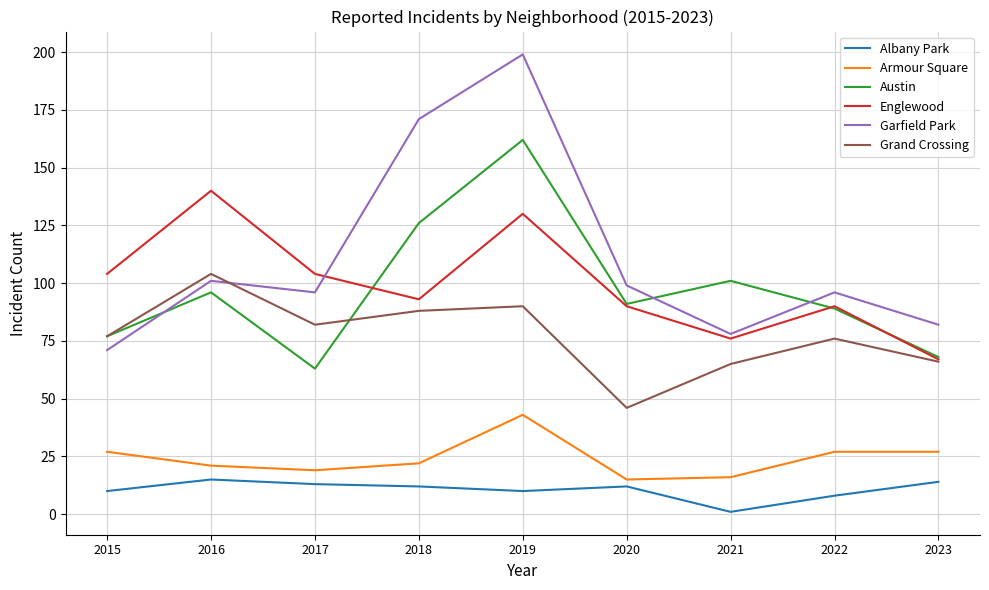

Rank the series by their maximum value, from lowest to highest.

Albany Park, Armour Square, Grand Crossing, Englewood, Austin, Garfield Park